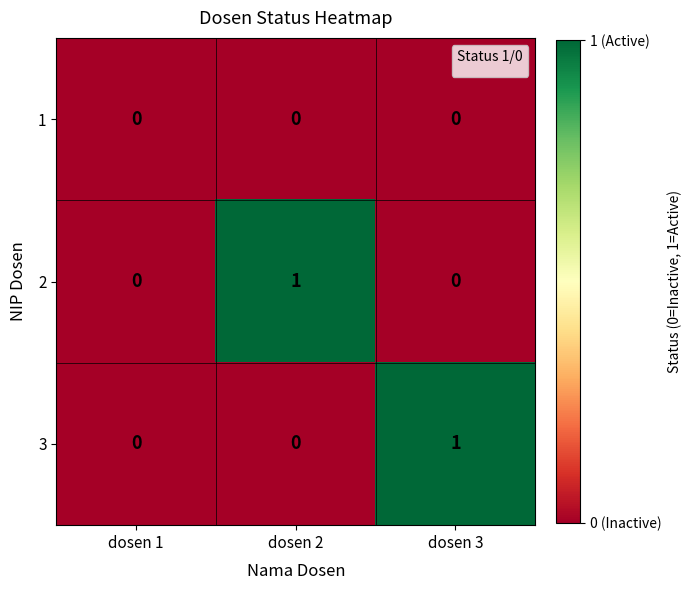

What is the difference between the highest and lowest values at dosen 3?

1